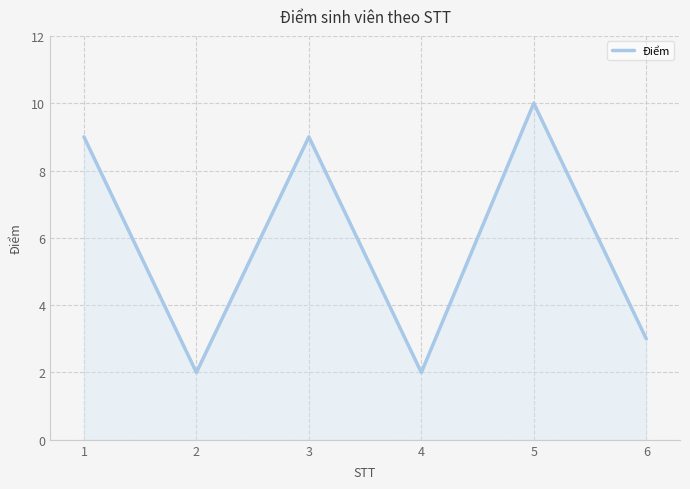

Reading left to right, what are all the values shown in this chart?

1=9	2=2	3=9	4=2	5=10	6=3